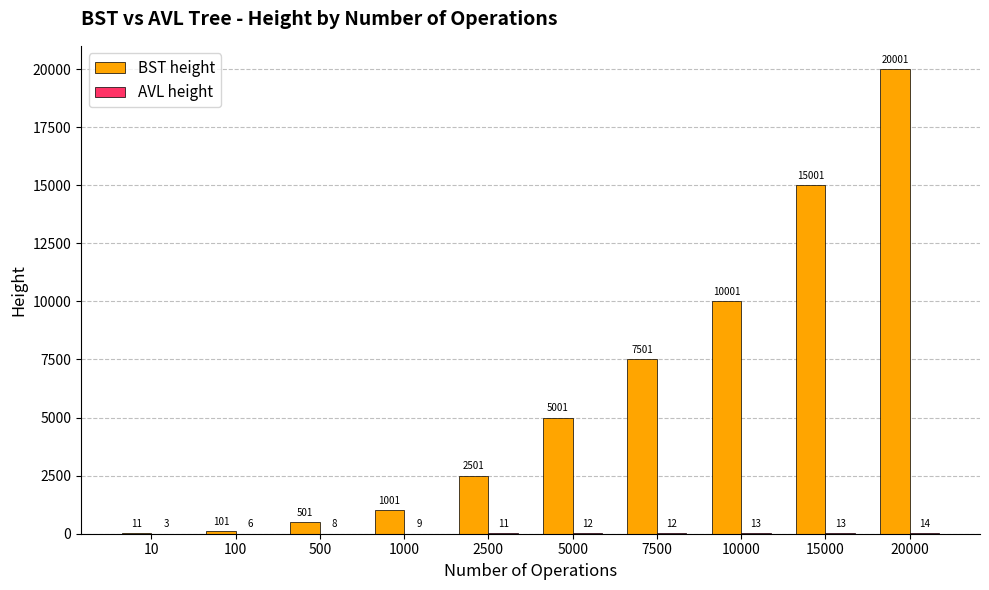

What is the maximum value for BST height?

20001